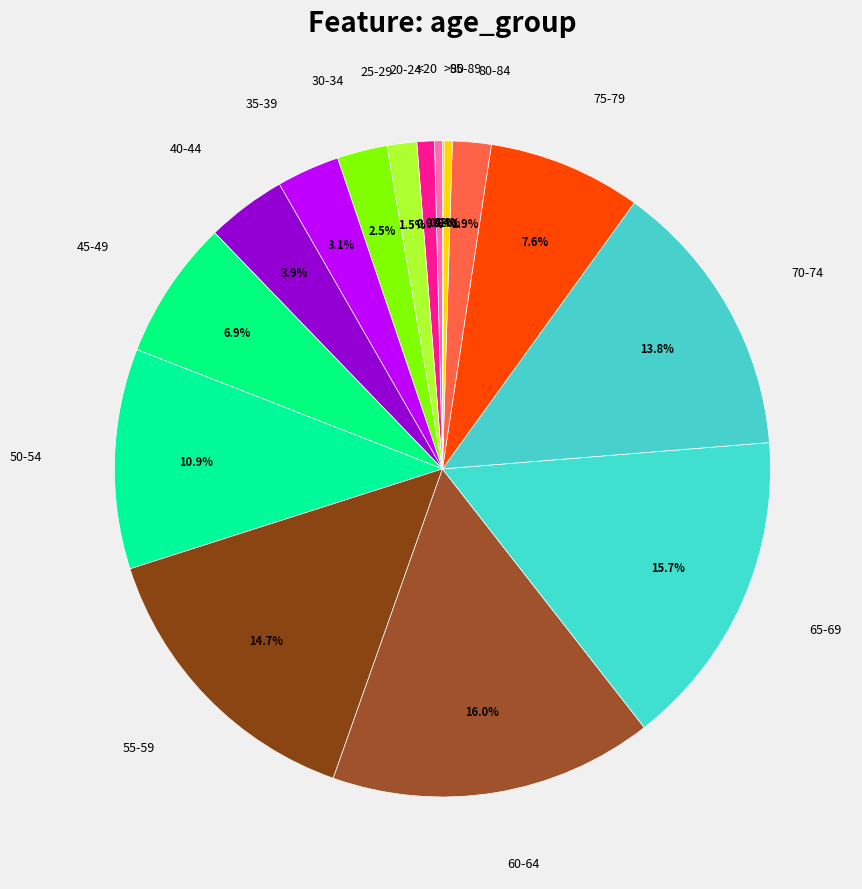

Approximately how many times larger is the value at 75-79 compared to <20?

19.4